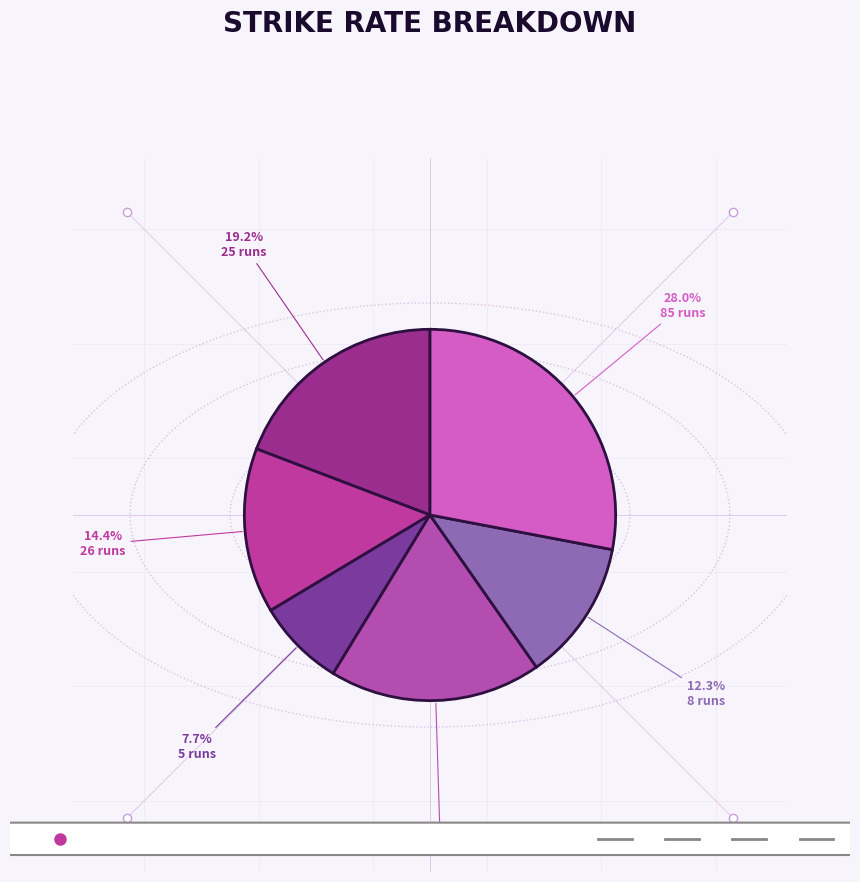

What is the largest slice in the pie chart?

85 runs